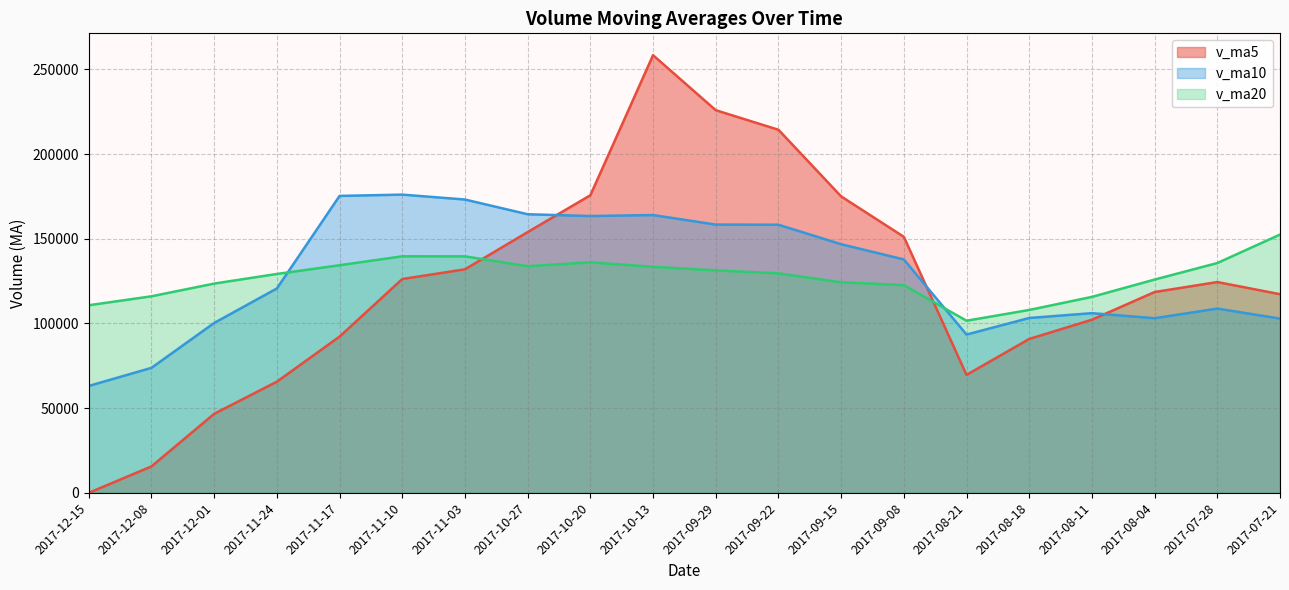

At which category does the chart reach its minimum across all series?

2017-12-15